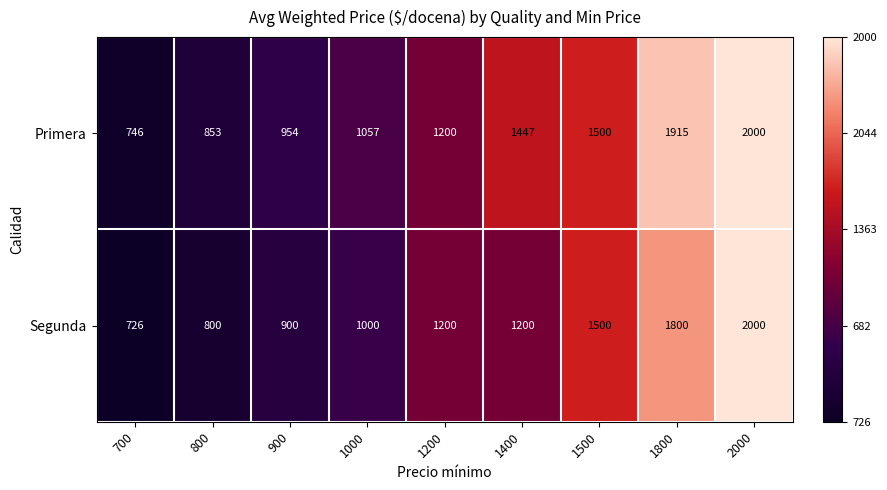

The Segunda series shows 1168 at 800. True or false?

False